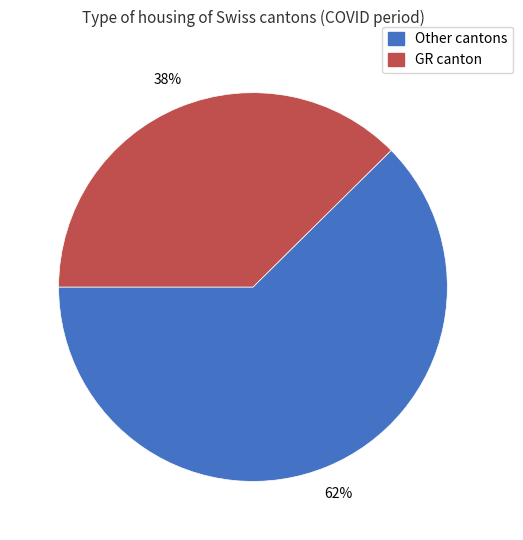

Is there any slice that represents more than half of the pie?

Yes